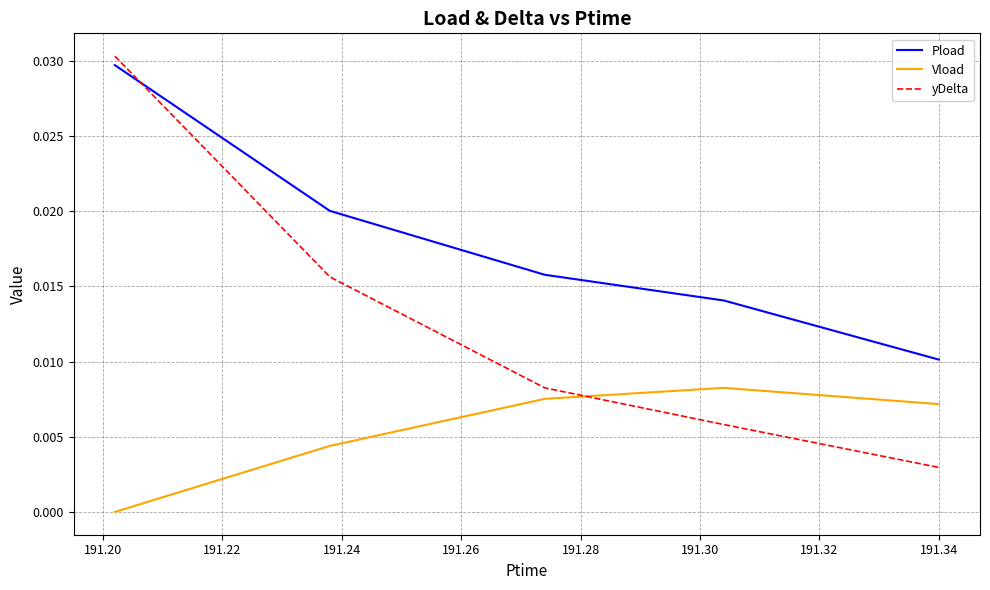

Which series has the largest total across all categories?

Pload